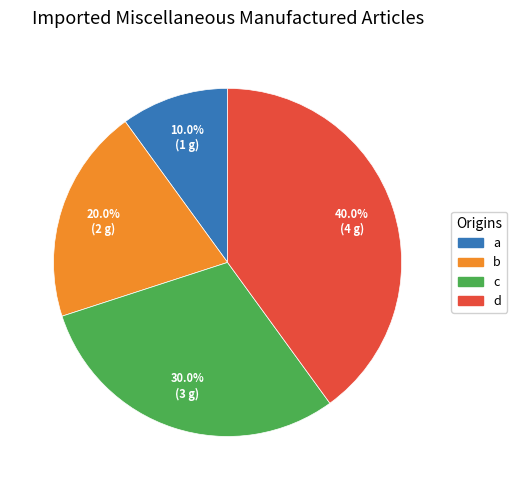

Rank the categories by value from lowest to highest.

a, b, c, d